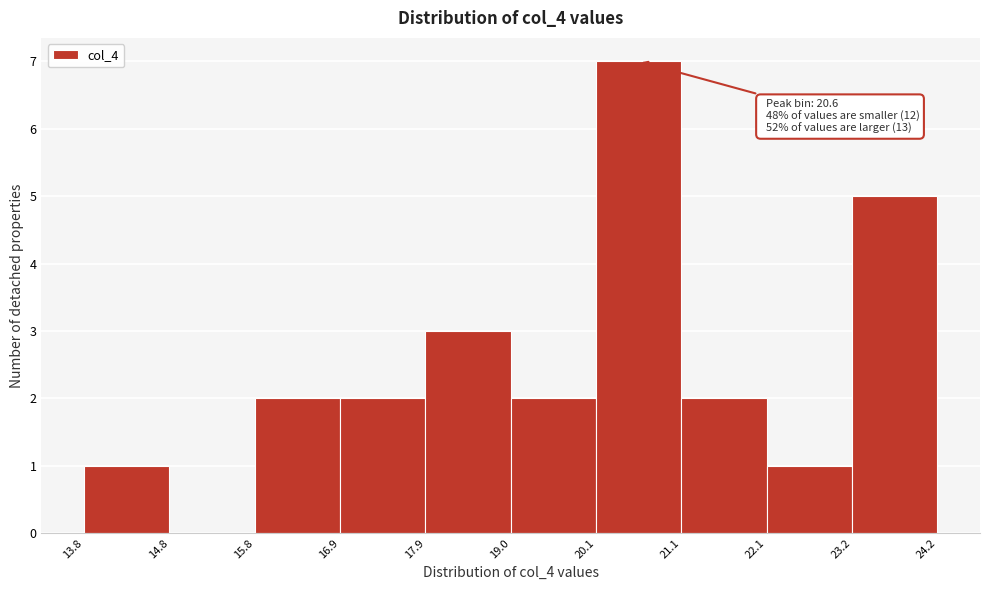

Over which range of the x-axis is the bar tallest?

20.1 to 21.1